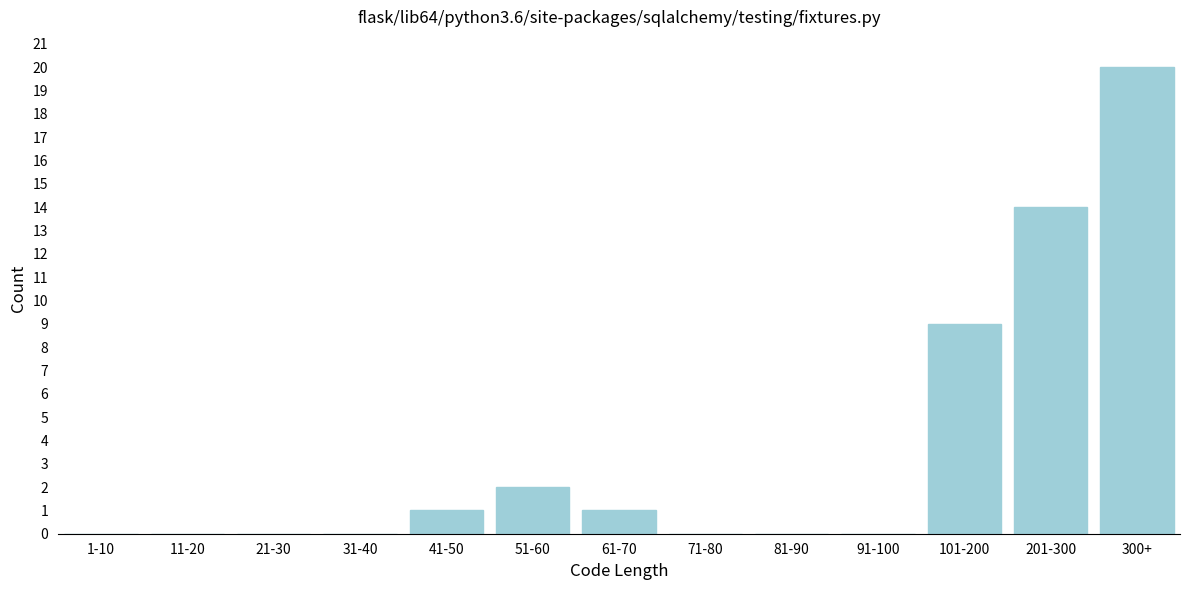

Reading left to right, extract all data points from this chart.

1-10=0	11-20=0	21-30=0	31-40=0	41-50=1	51-60=2	61-70=1	71-80=0	81-90=0	91-100=0	101-200=9	201-300=14	300+=20